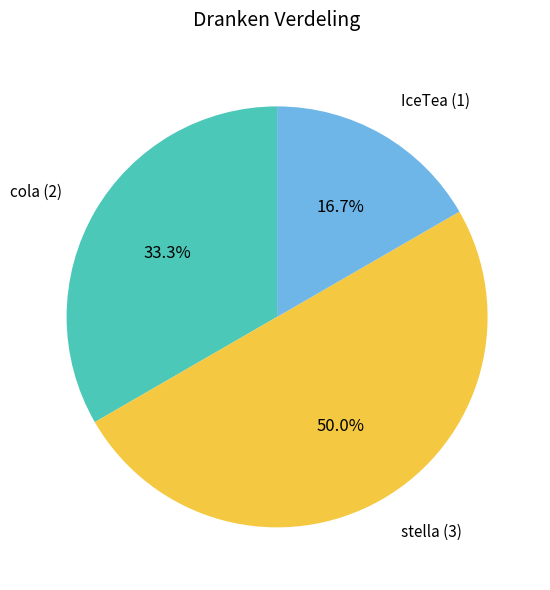

Approximately how many times larger is the value at cola (2) compared to IceTea (1)?

2.0